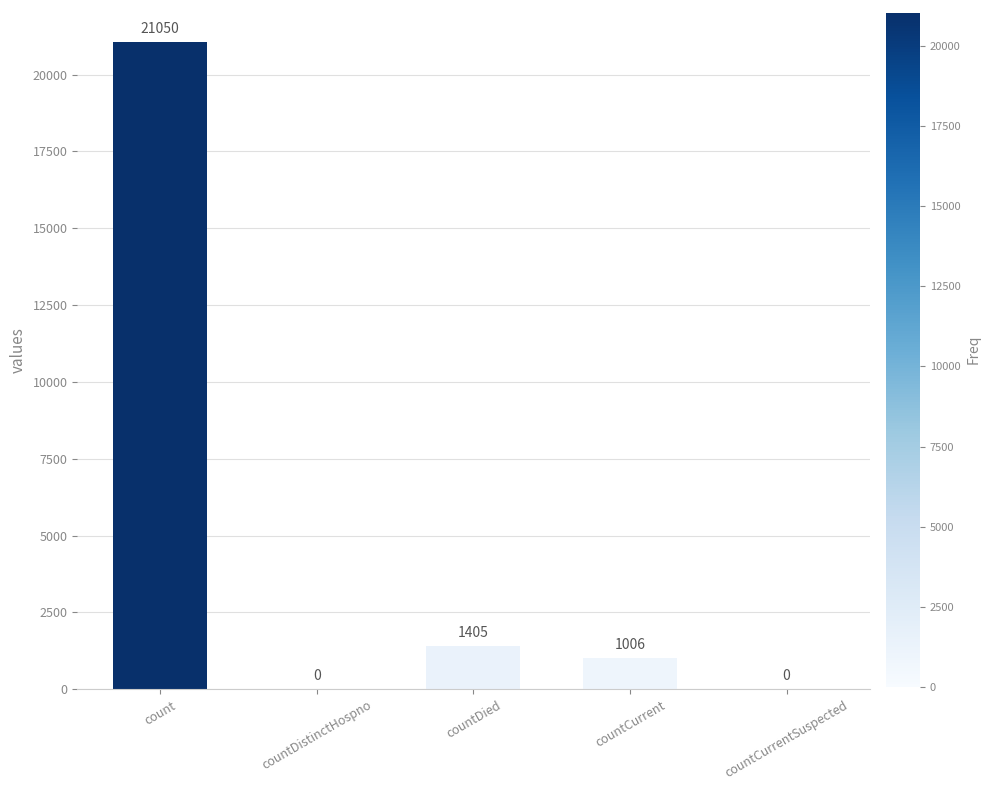

What is the maximum value shown in the chart?

21050